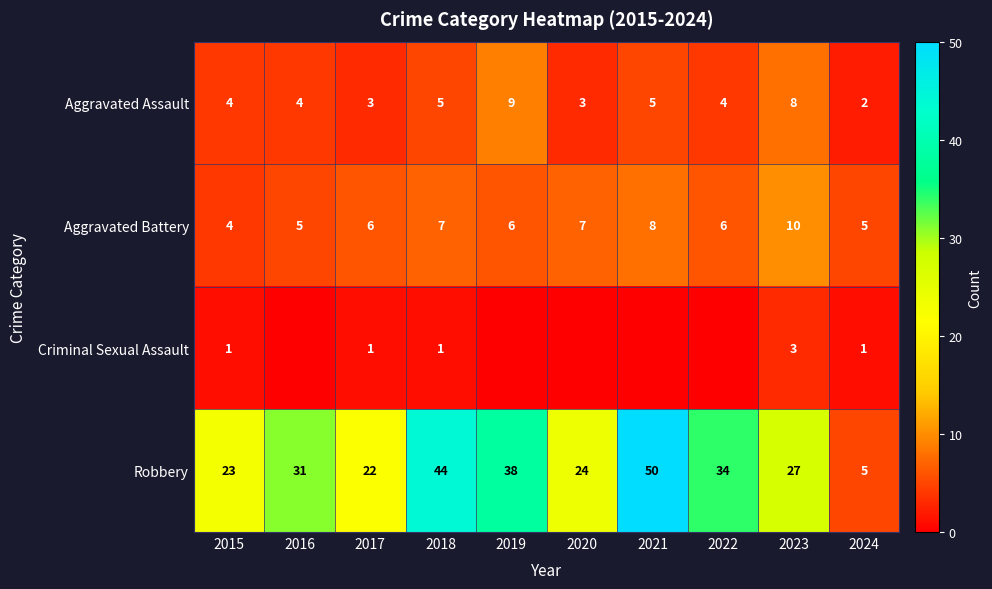

At how many categories does at least one series exceed 4?

10